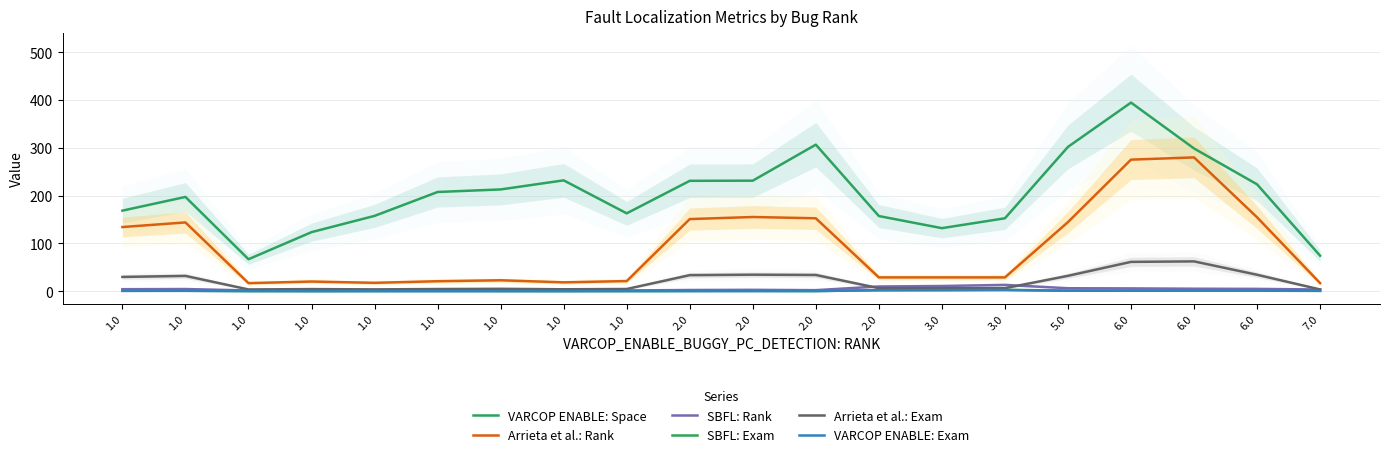

How many data points does each series have?

20